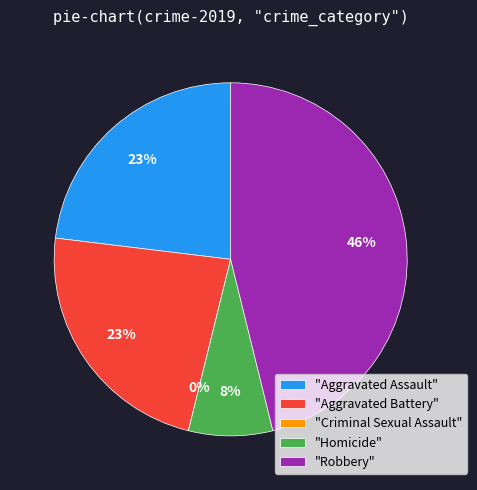

To the nearest percent, what is the difference between the Aggravated Assault and Homicide slice percentages?

15%